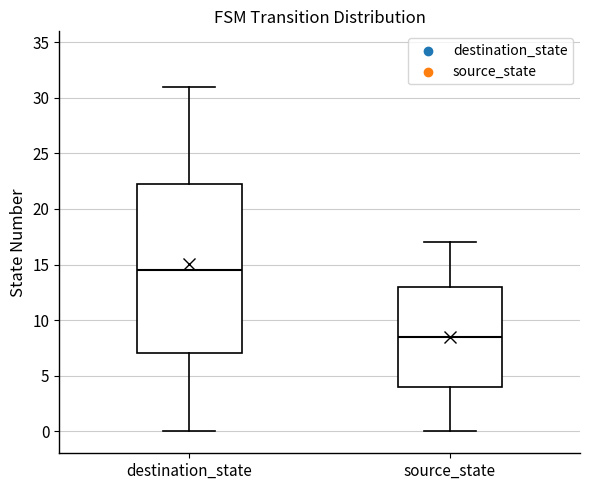

Reading left to right, read every box against the y-axis: the position of its median line, the range the box covers, and the ends of its whiskers. The values are not printed on the chart, so give them approximately, as read against the axis.

destination_state: median 14.5, box 7.0 to 22.5, whiskers 0.0 to 31.0
source_state: median 8.5, box 4.0 to 13.0, whiskers 0.0 to 17.0